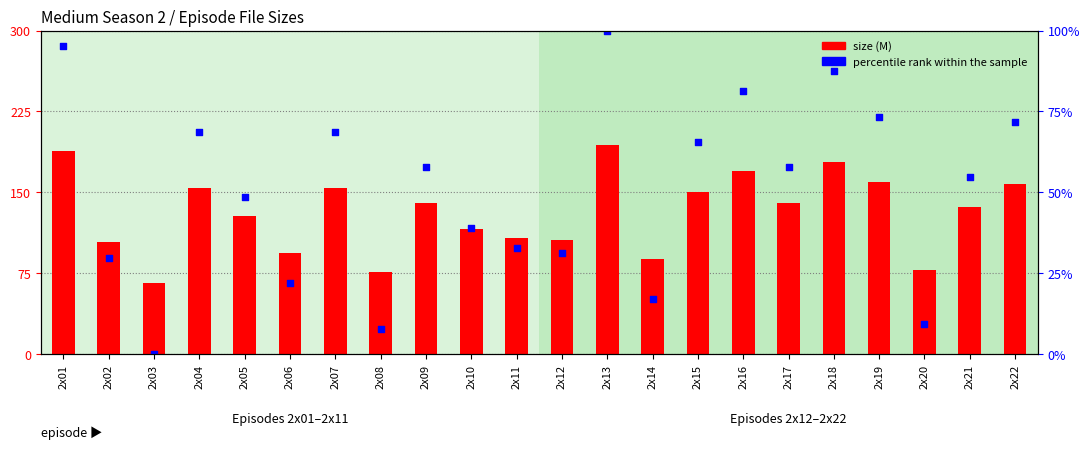

At how many categories does at least one series exceed 210?

6